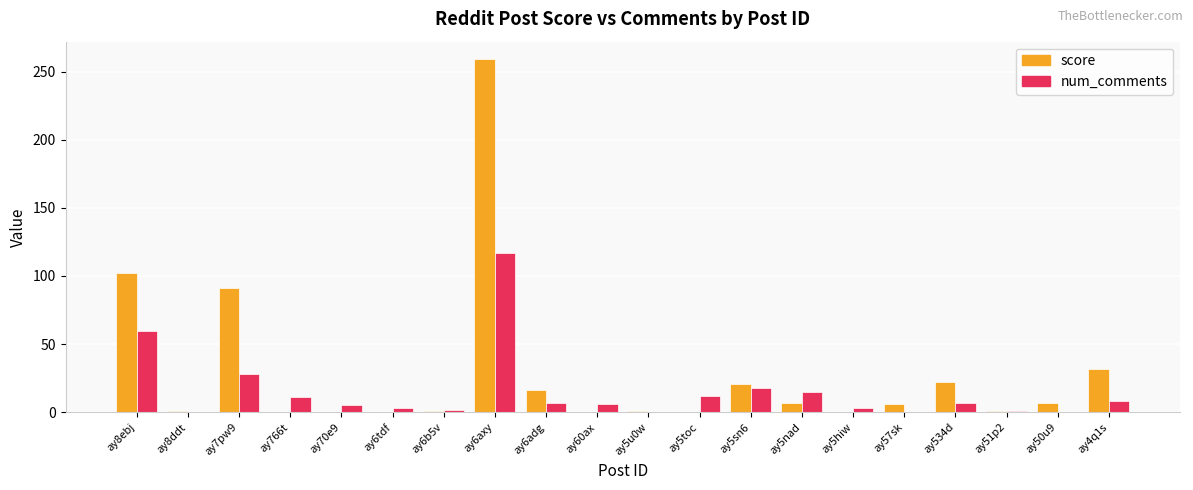

What is the spread (max minus min) of values at ay534d?

15